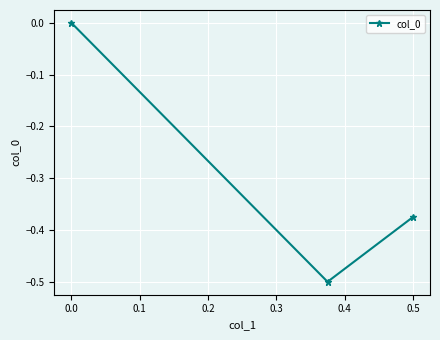

Does the chart display data point markers on the line(s)?

Yes